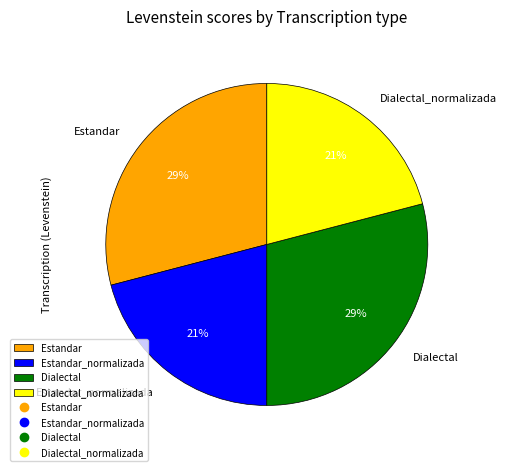

To the nearest percent, what percentage of the pie is Dialectal_normalizada?

21%